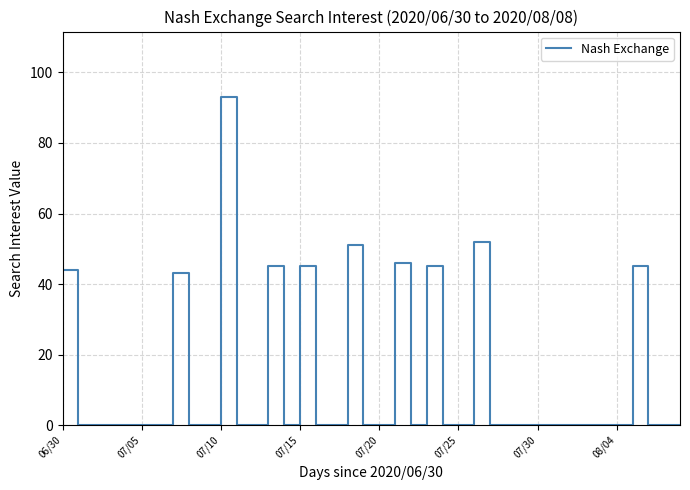

What is the difference between the maximum and minimum values?

93